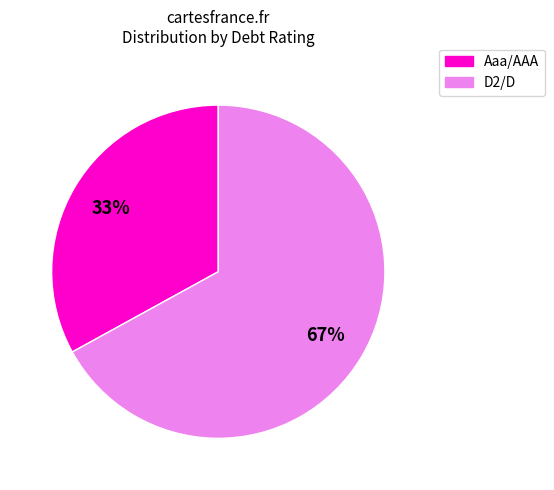

How many slices are in this pie chart?

2